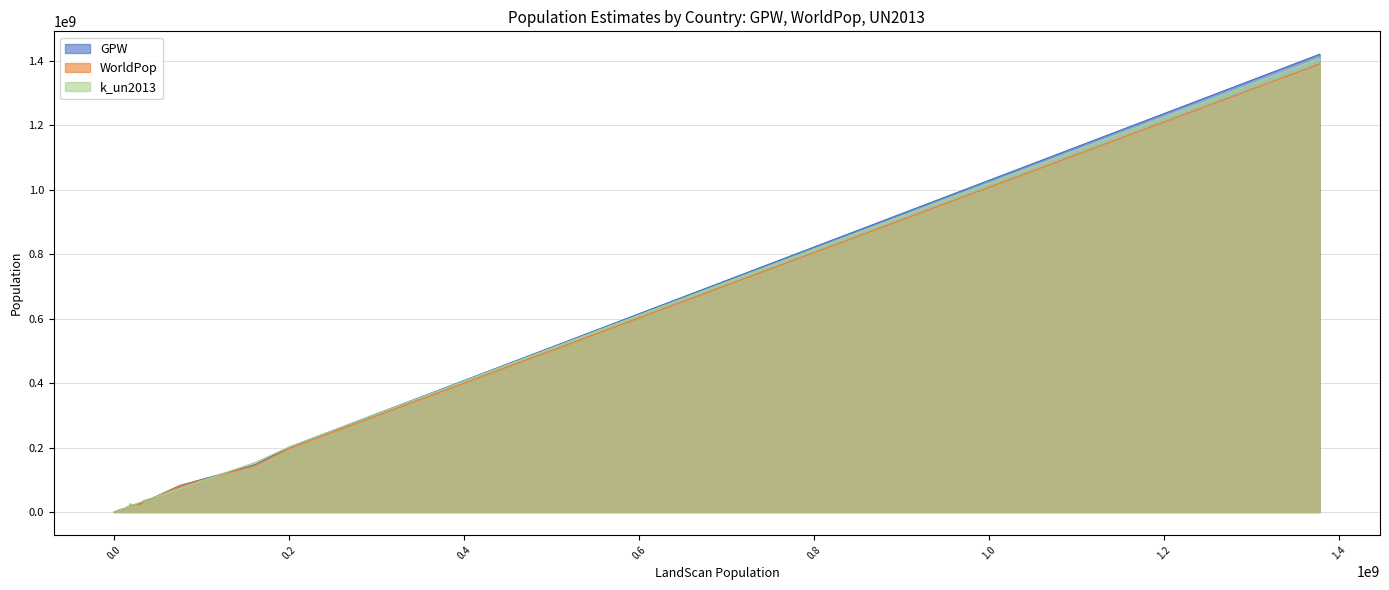

Which series has the largest range (max minus min)?

GPW